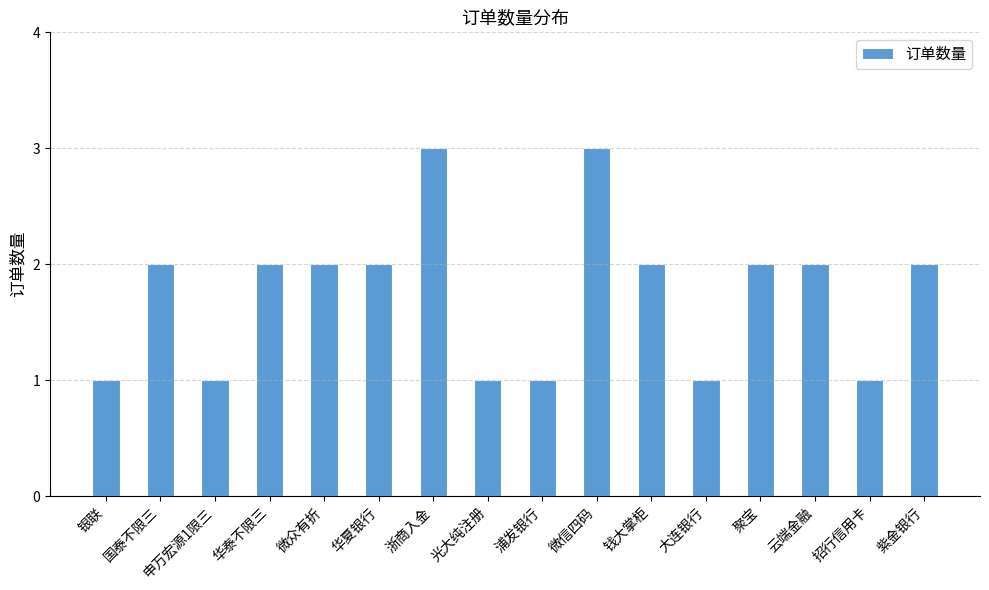

How many bars are there in total?

16